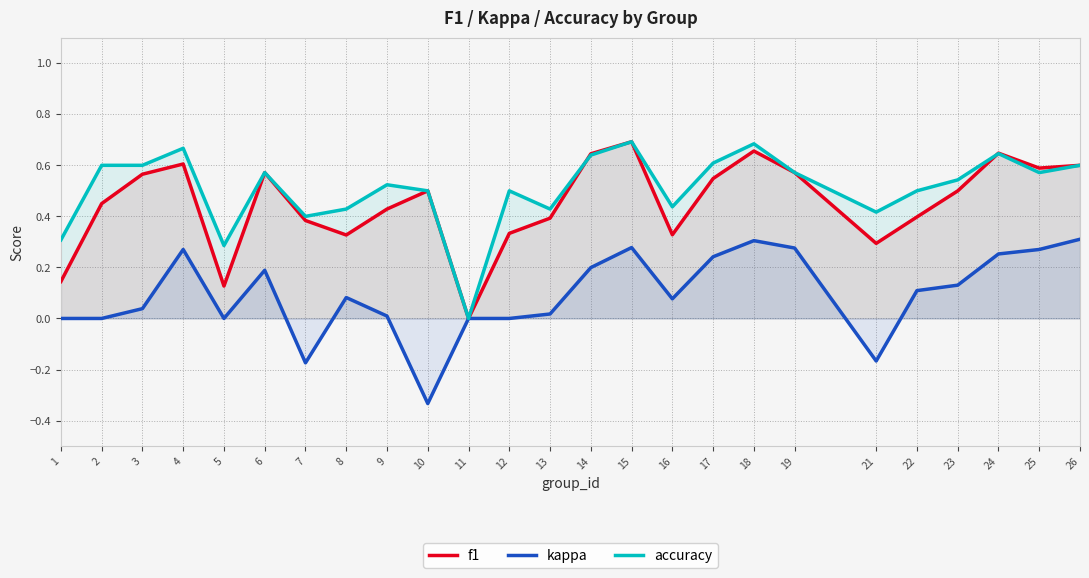

Which series changed the most between 10 and 26?

kappa